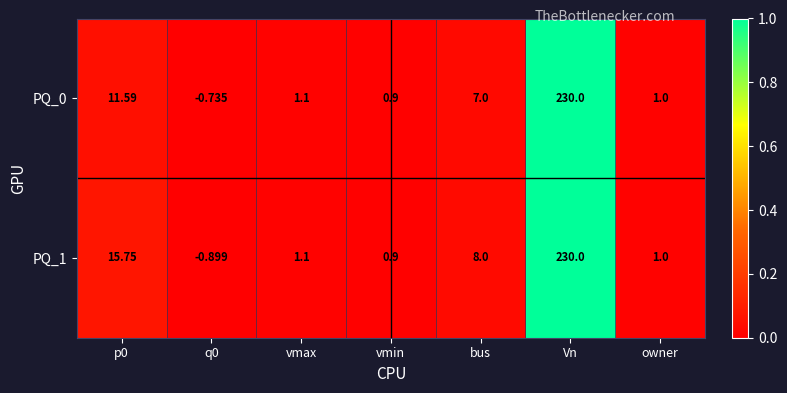

At how many categories does at least one series exceed 0?

6